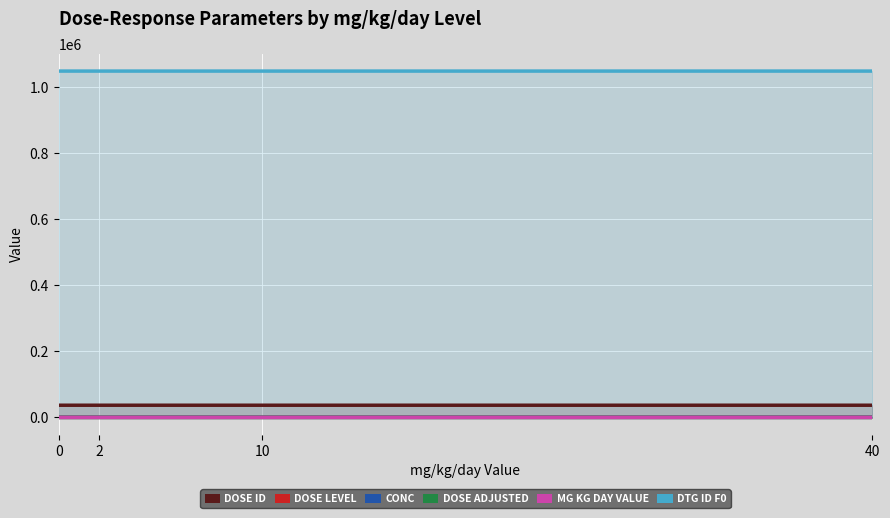

At how many categories does at least one series exceed 590244?

4